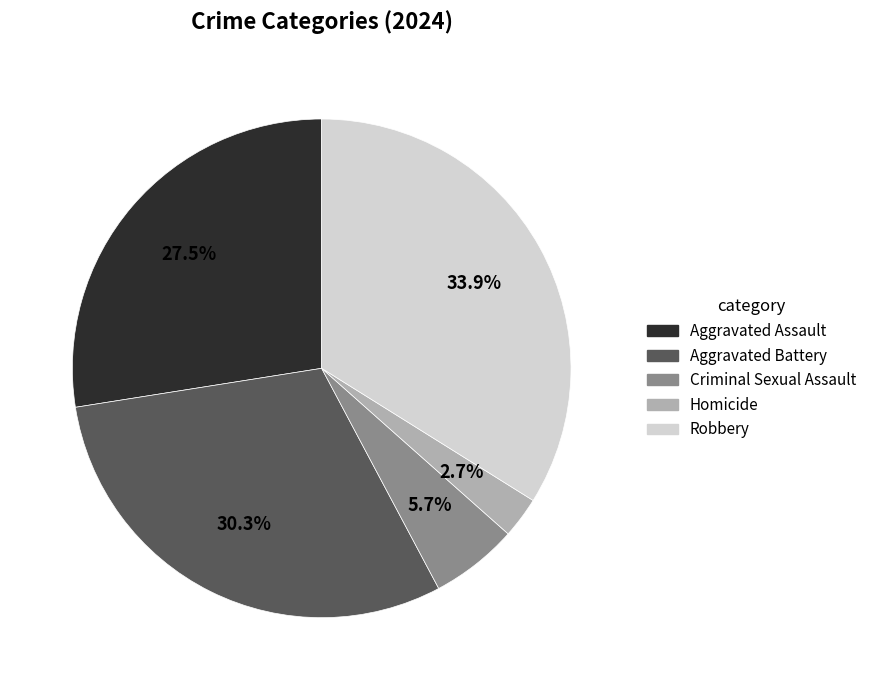

The Criminal Sexual Assault slice represents 6% of the pie. True or false?

True